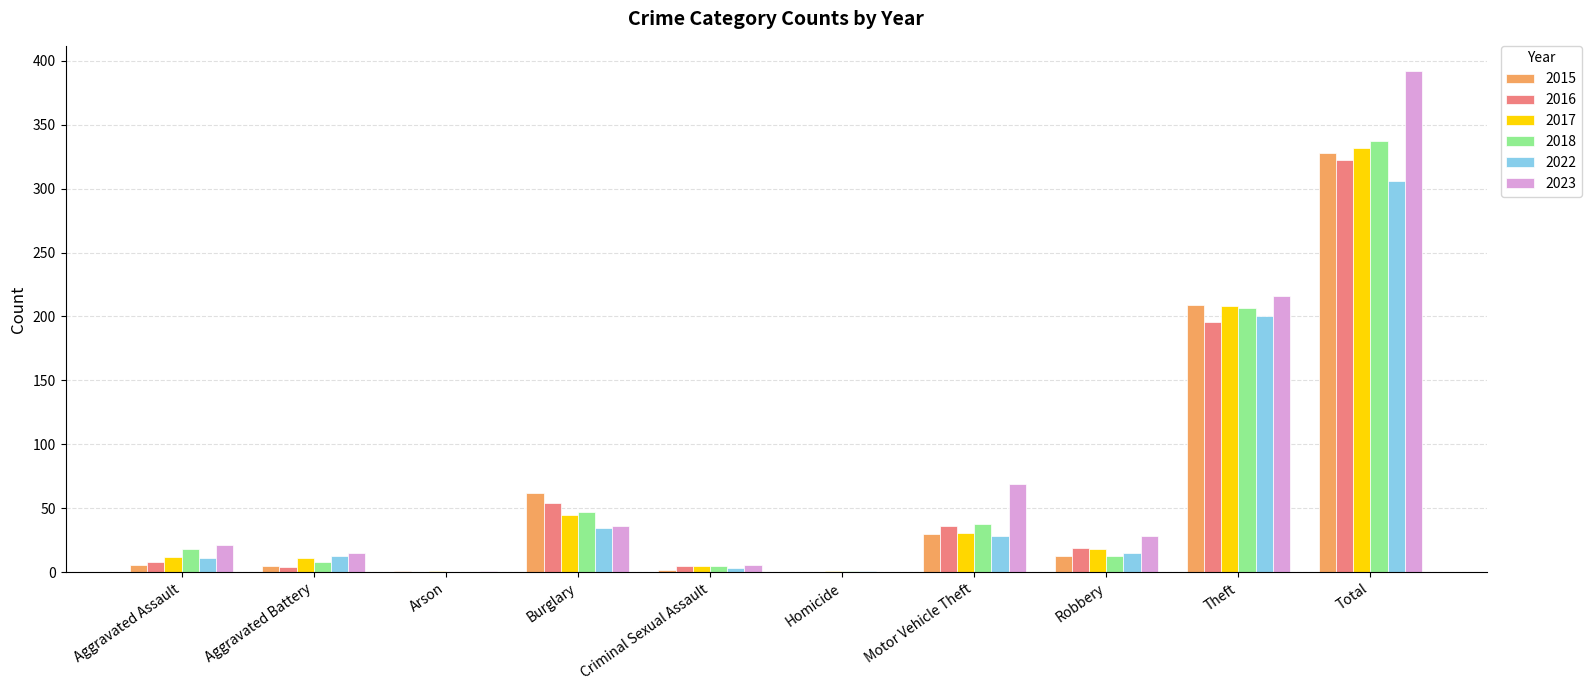

At which category is the sum across all series the highest?

Total